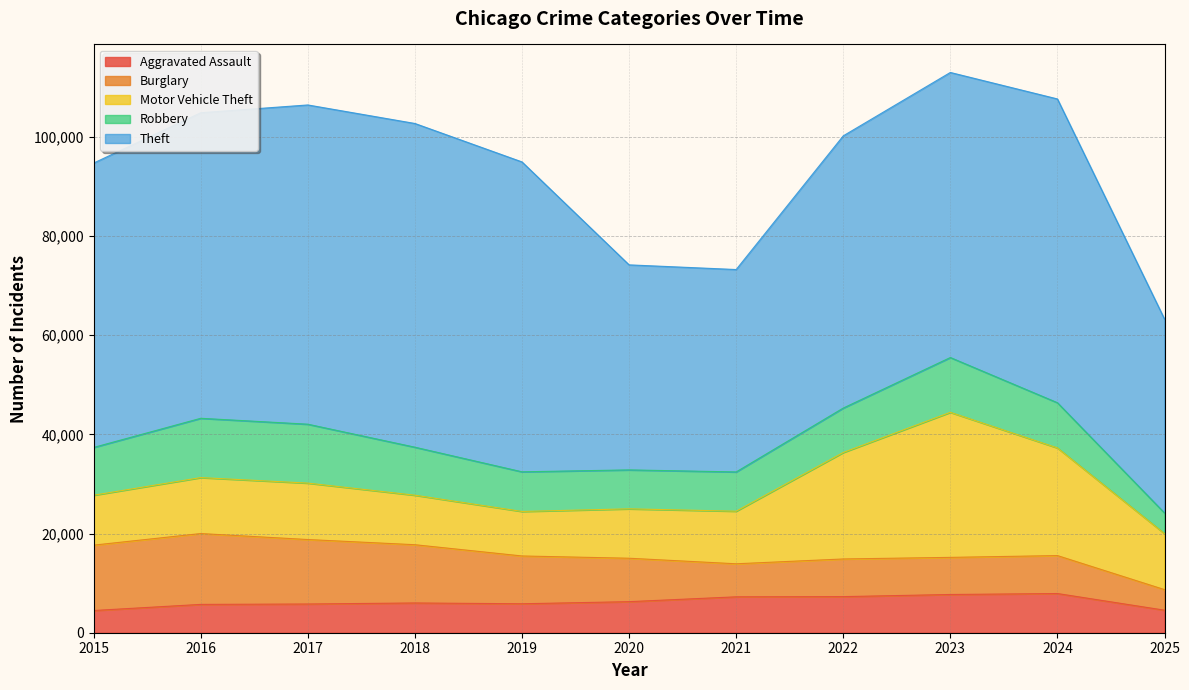

Which series ends up on top after the final intersection of Motor Vehicle Theft and Robbery?

Motor Vehicle Theft